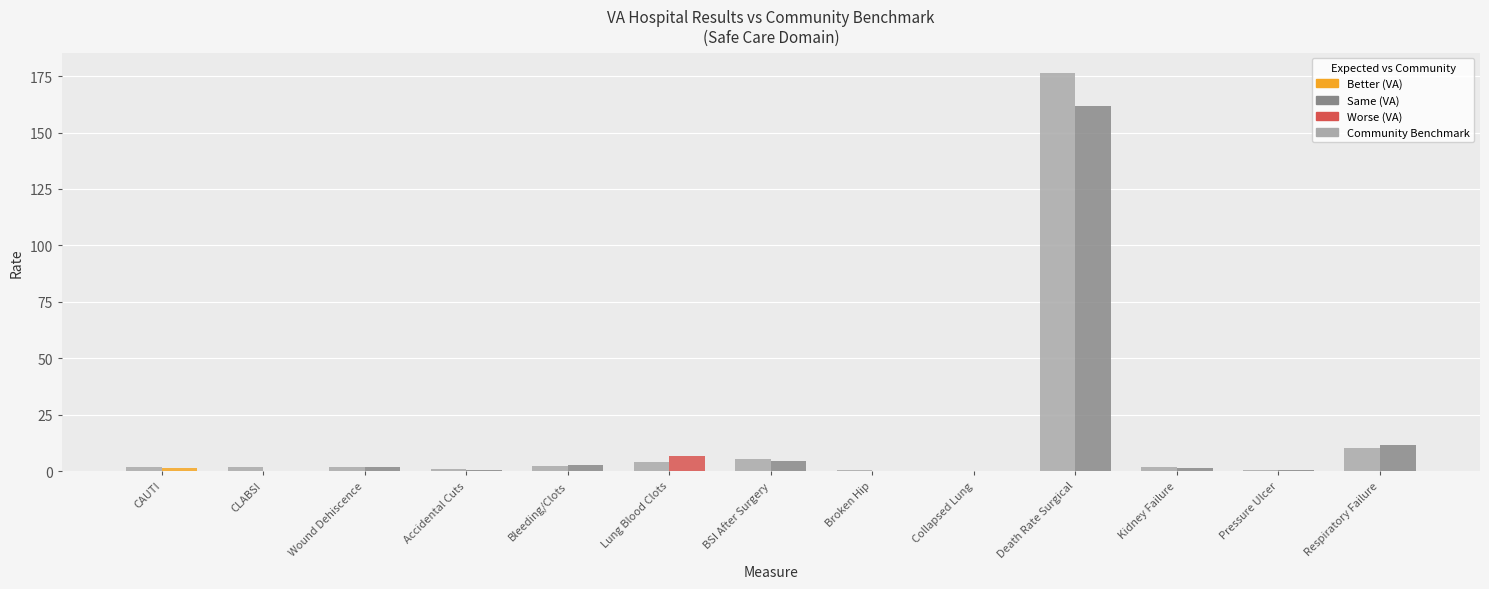

What is the greatest value displayed?

176.6